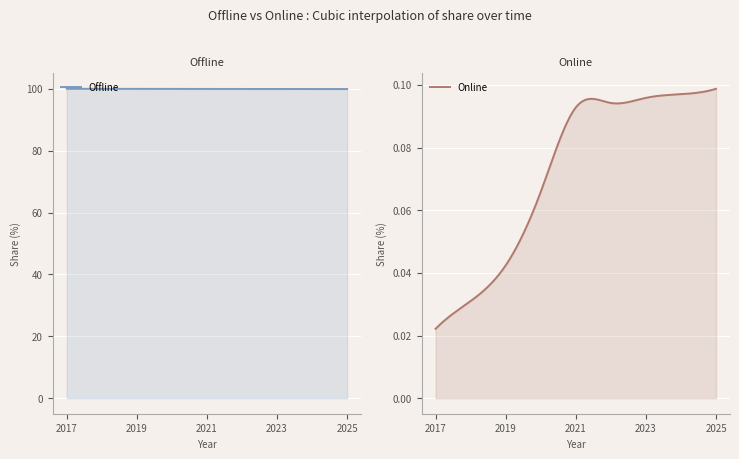

At which category is the sum across all series the highest?

2017